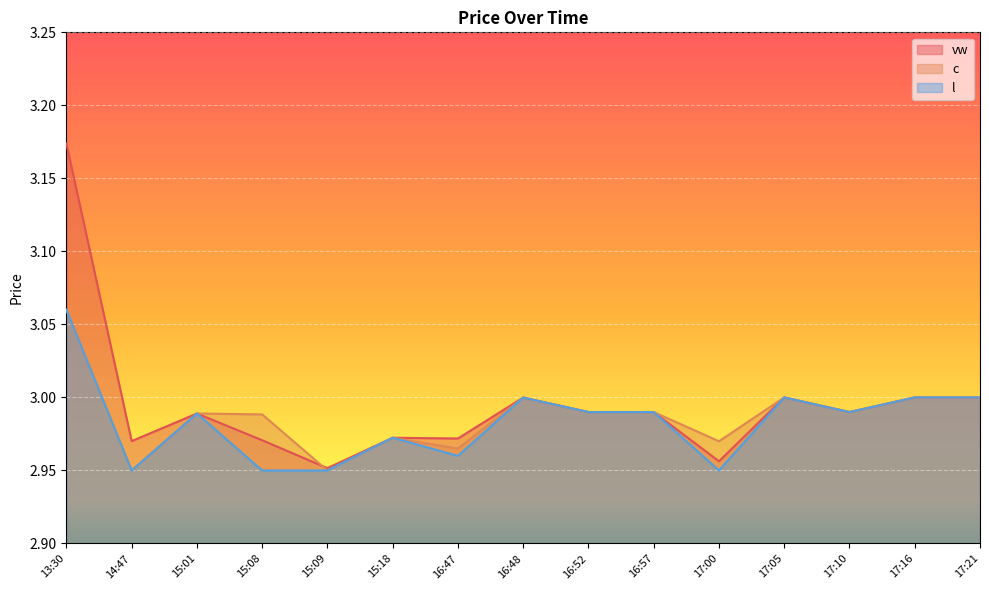

At which label does vw reach its minimum?

15:09